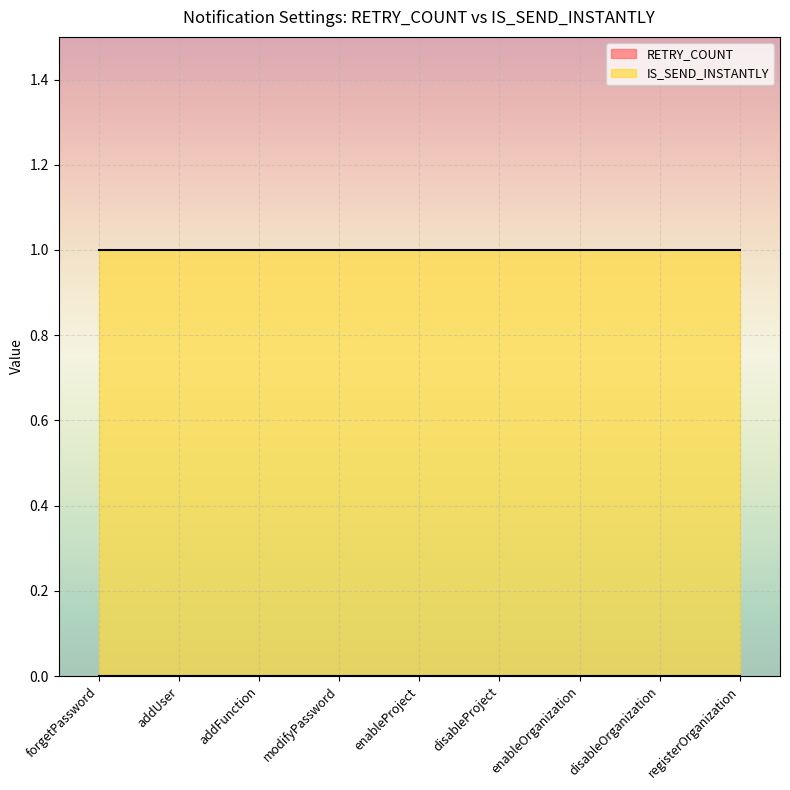

Is it true that RETRY_COUNT equals 0 at enableOrganization?

True